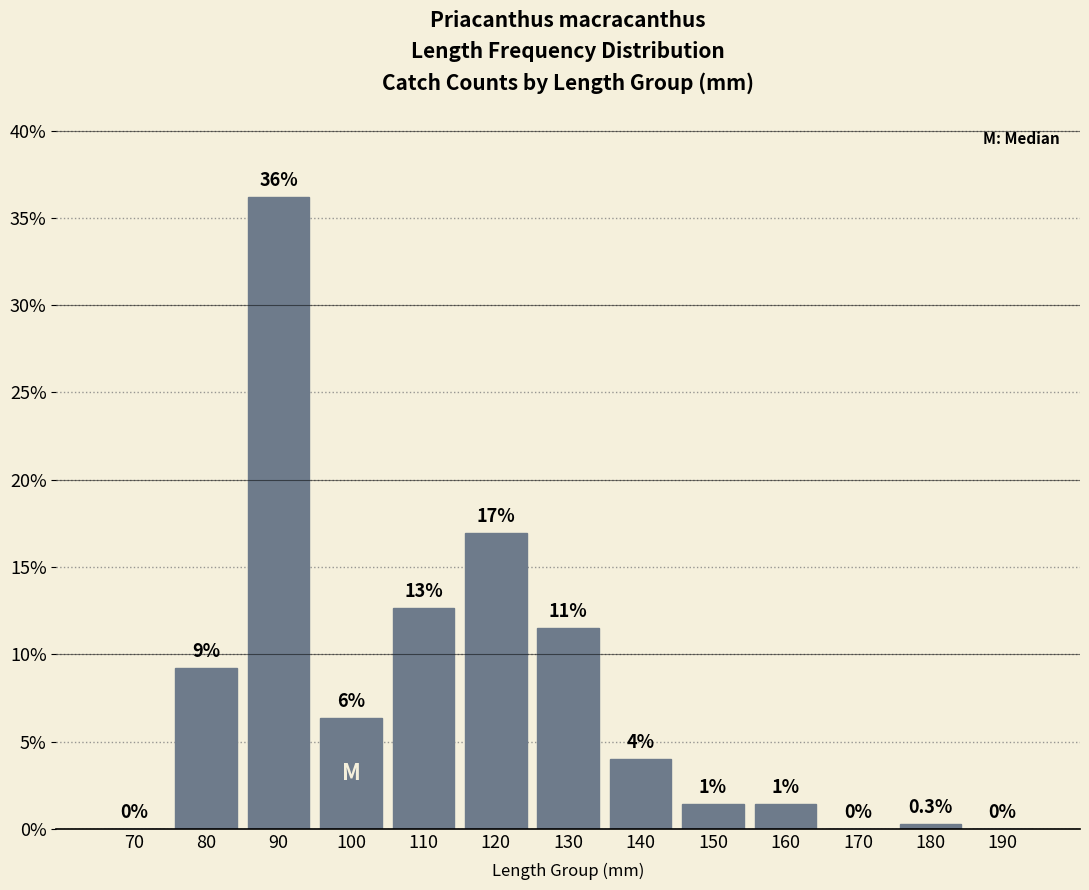

How many data points are less than 4?

6